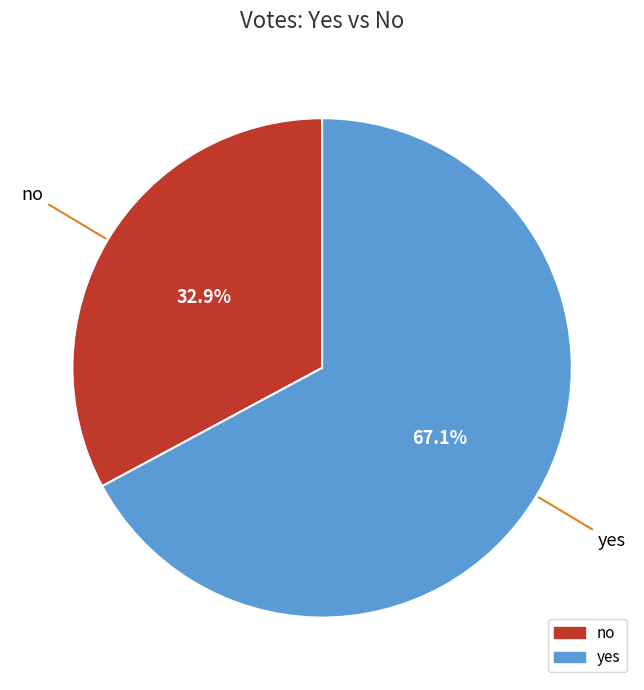

To the nearest percent, what is the combined percentage of no and yes?

100%